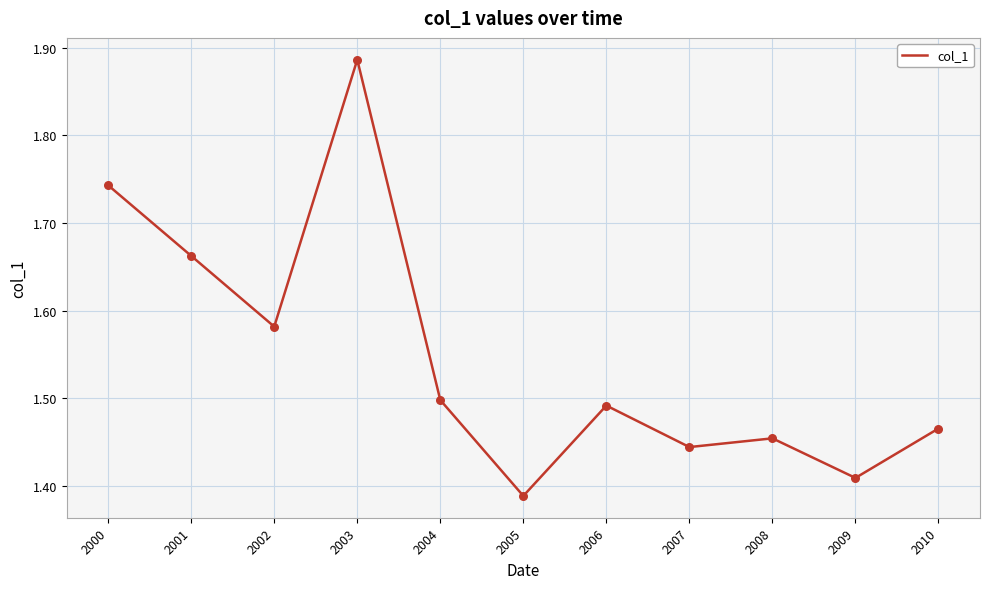

What is the ratio of the value at 2004 to the value at 2009?

1.1